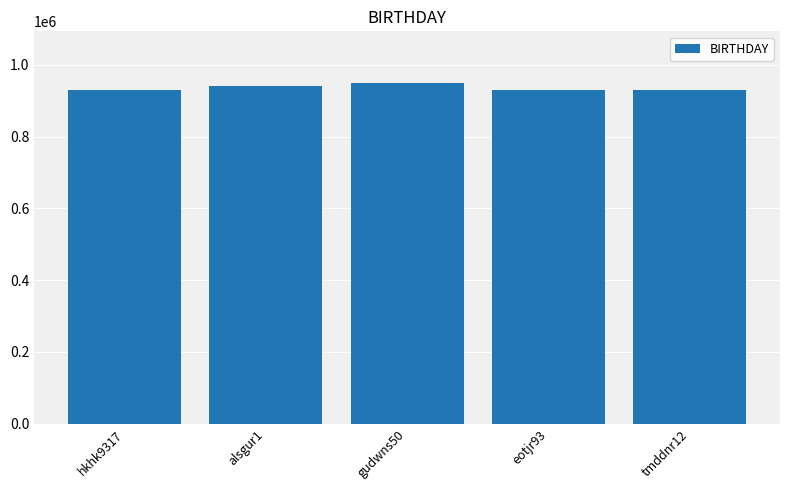

What is the difference between the maximum and minimum values?

20708